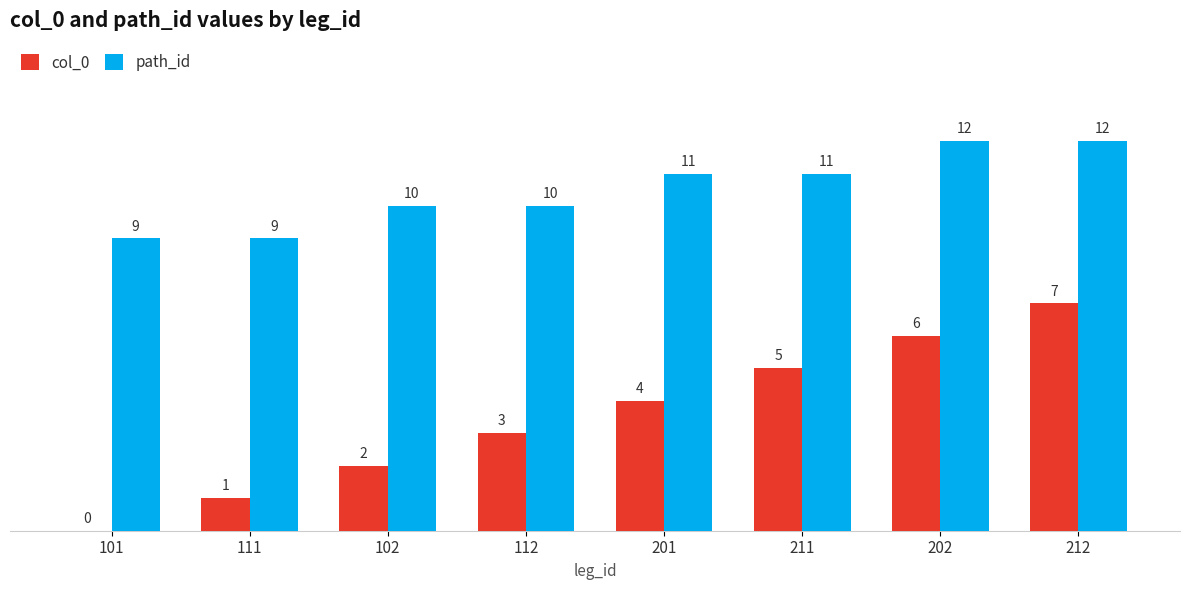

What is the sum of all col_0 values?

28